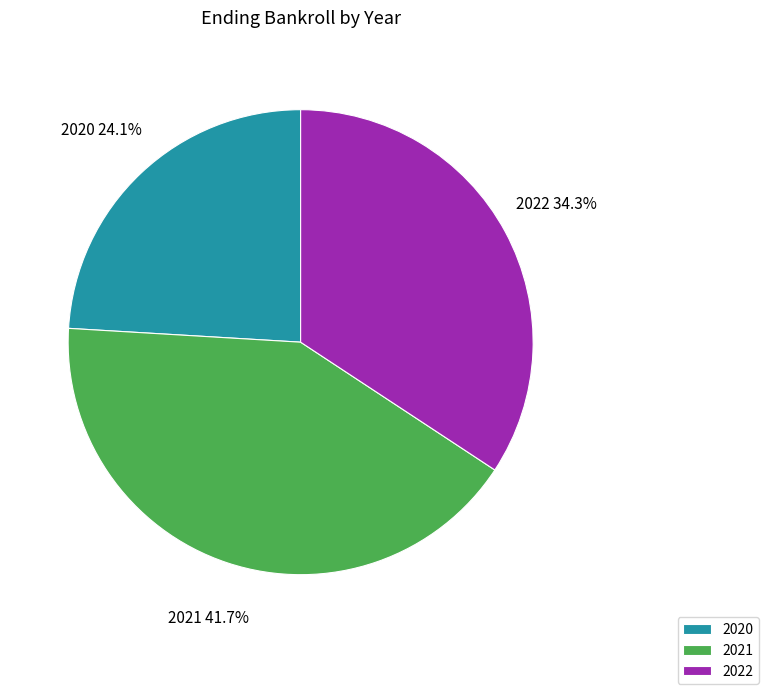

Count the number of slices in the pie.

3